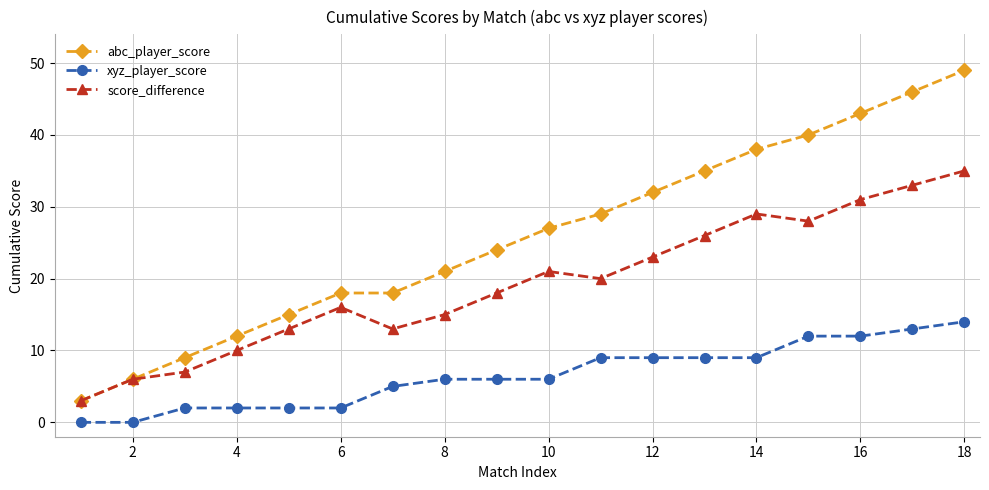

List the series in order of their overall mean, lowest first.

xyz_player_score, score_difference, abc_player_score